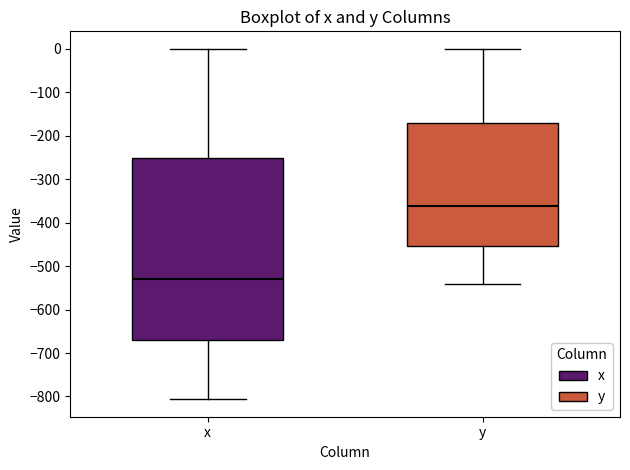

Which box's median line is the lowest?

x